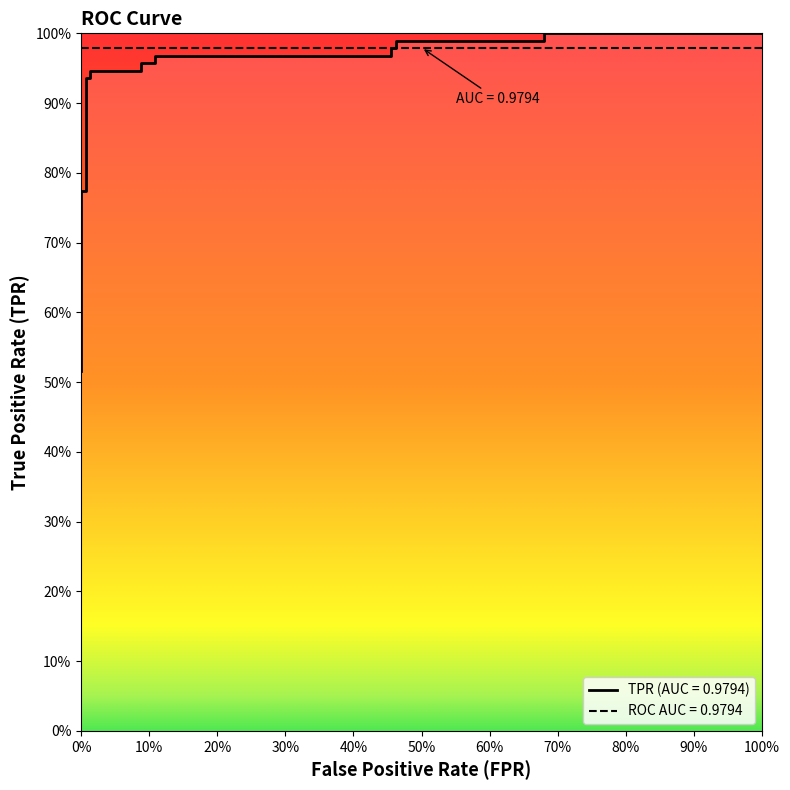

What is the value of the 3rd point from the left?

0.8